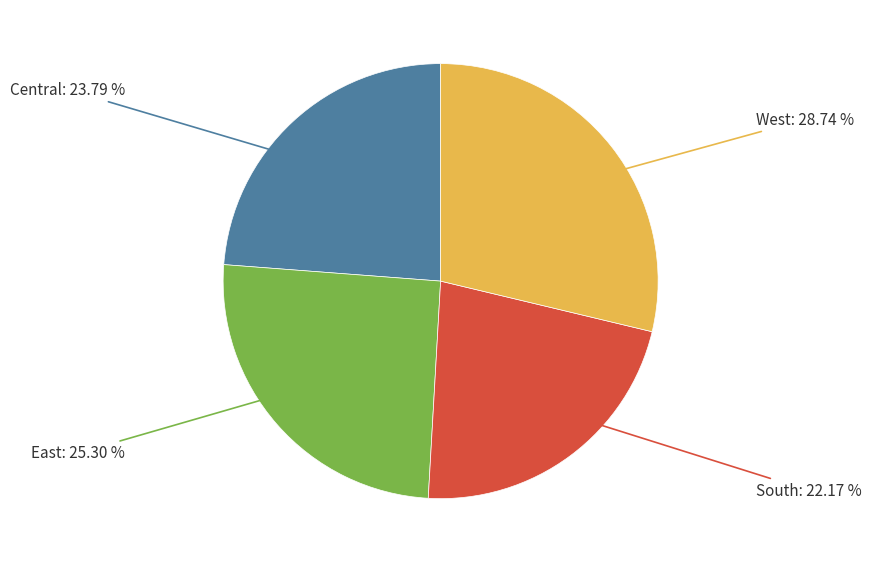

Is the sum of West and East greater than half?

Yes